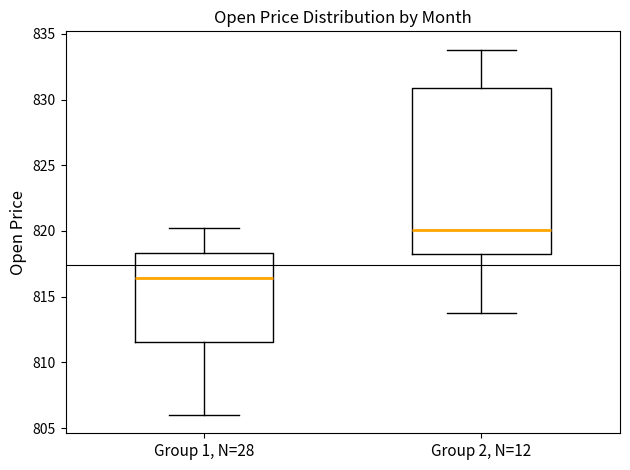

Where does the lower whisker of the box for Group 2, N=12 end on the y-axis? The values are not printed on the chart, so give them approximately, as read against the axis.

814.0